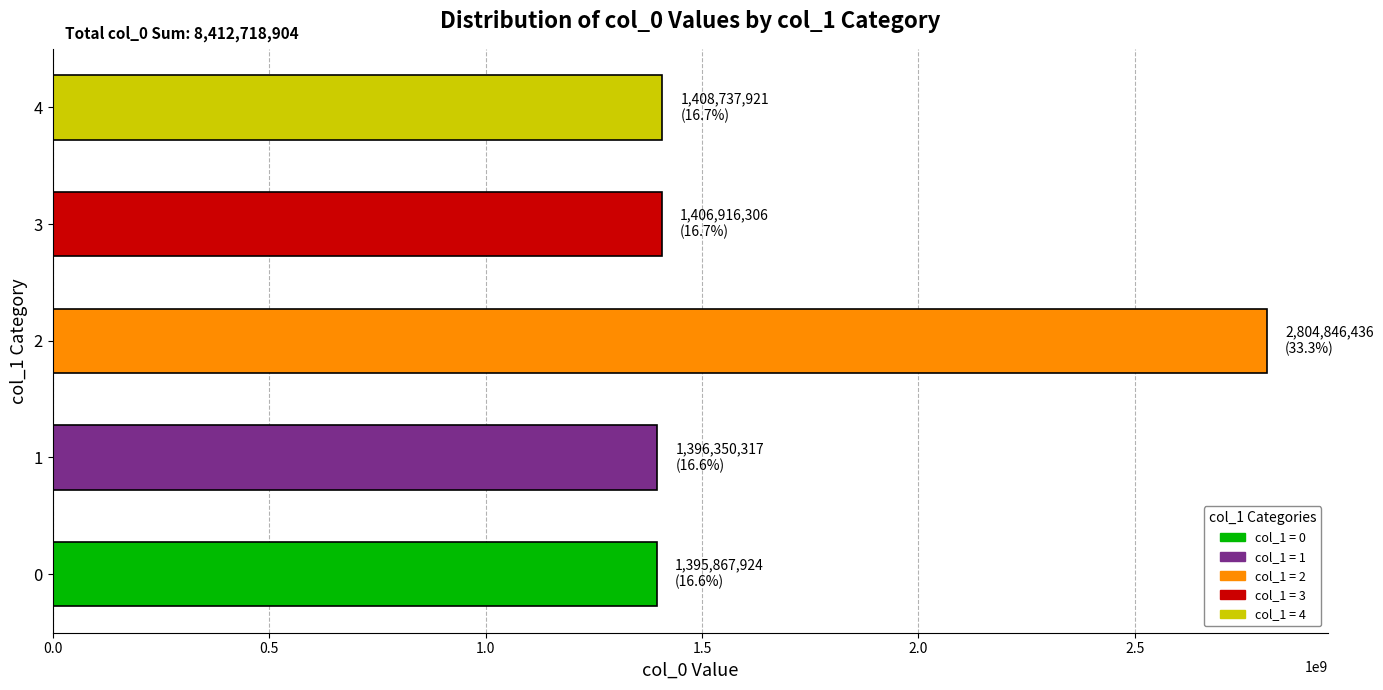

Is it true that the value at 4 is 2344237316?

False